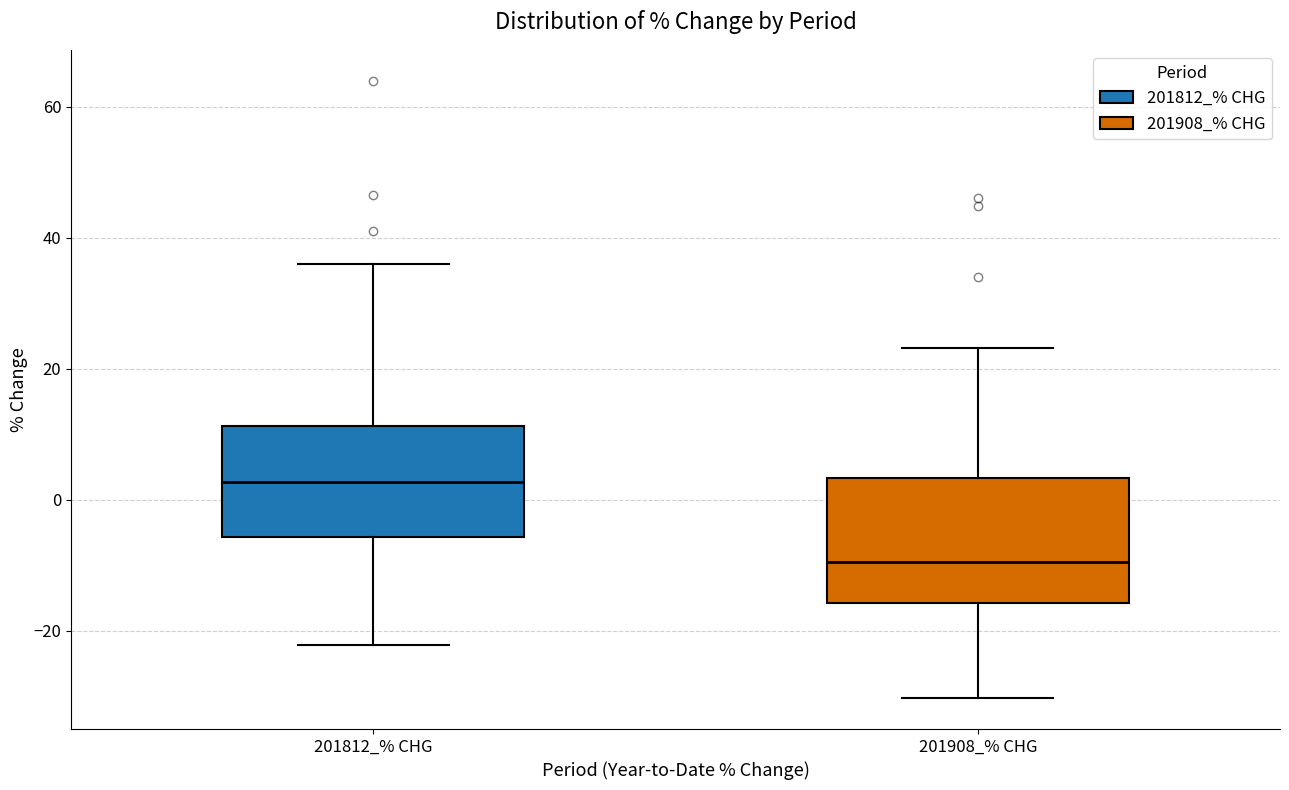

Where does the median line of the box for 201812_% CHG sit on the y-axis? The values are not printed on the chart, so give them approximately, as read against the axis.

2